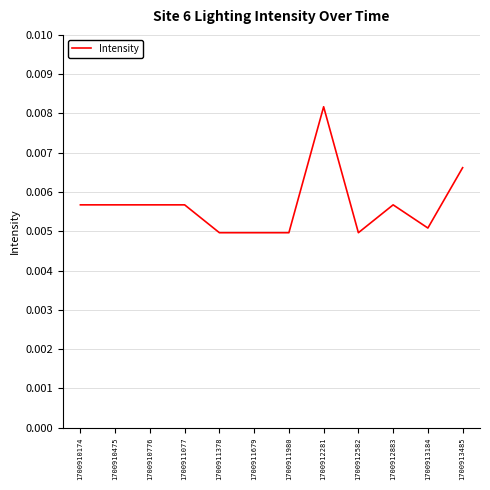

Which has a higher value, 1700912281 or 1700913184?

1700912281